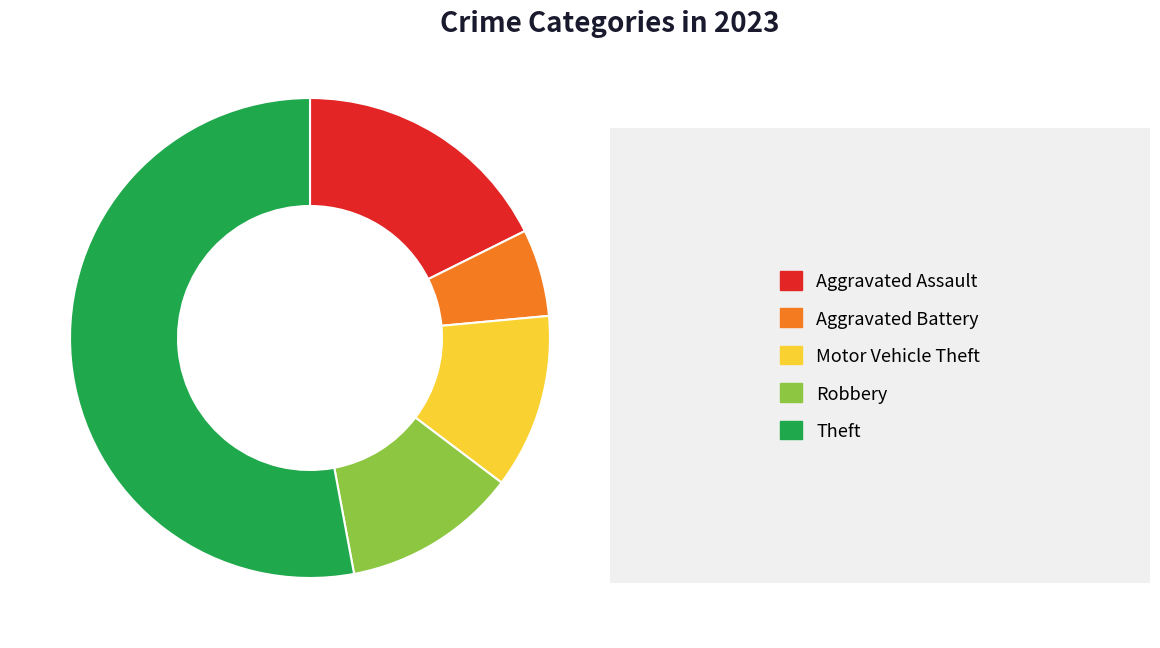

Does any single category account for the majority?

Yes